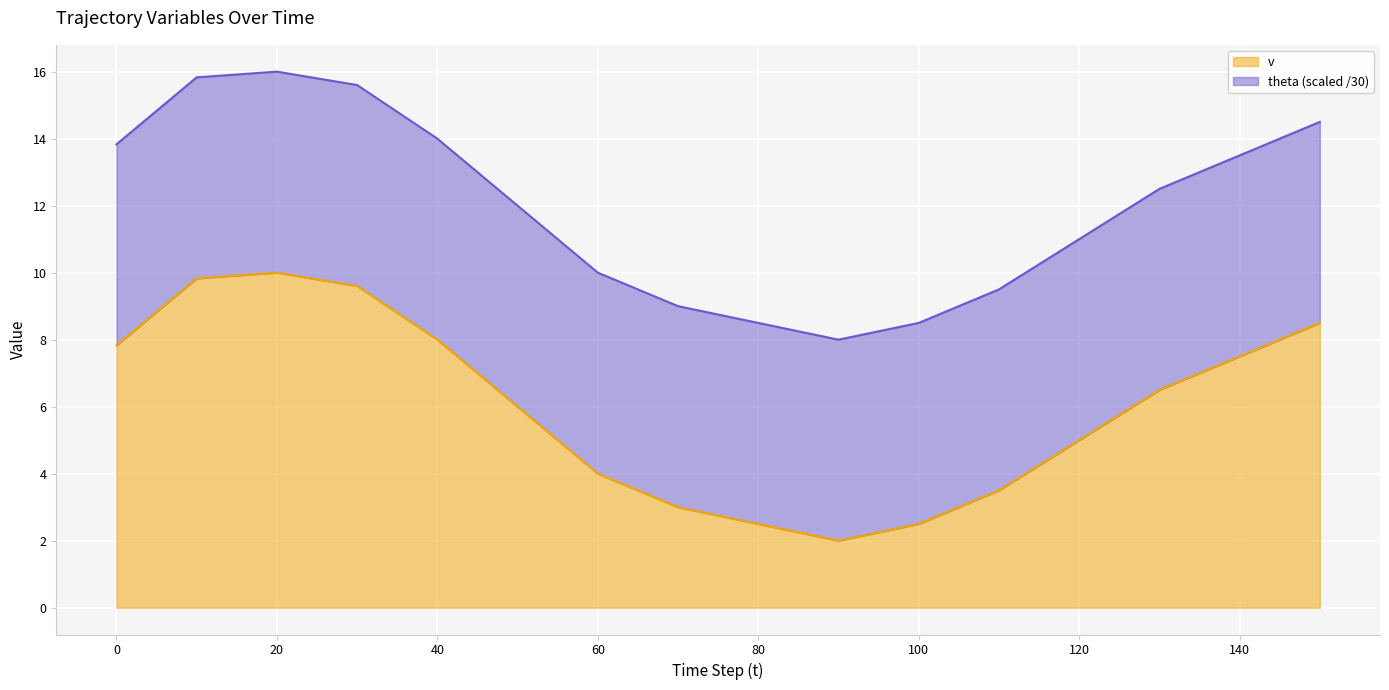

What is the change in value from 0 to 80?

-5.3